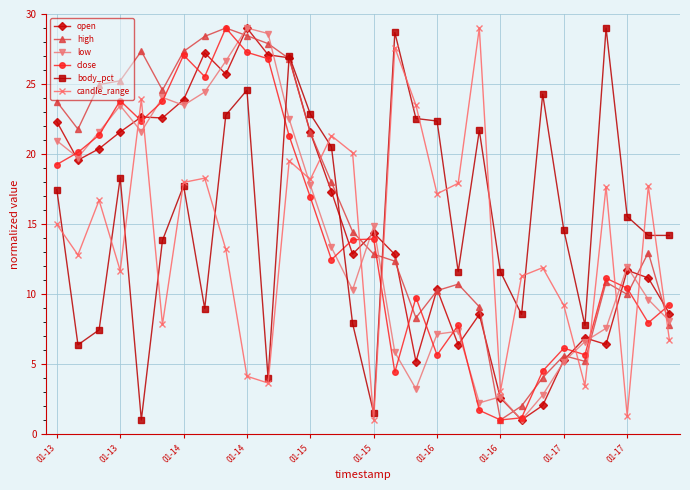

Does the chart display data point markers on the line(s)?

Yes